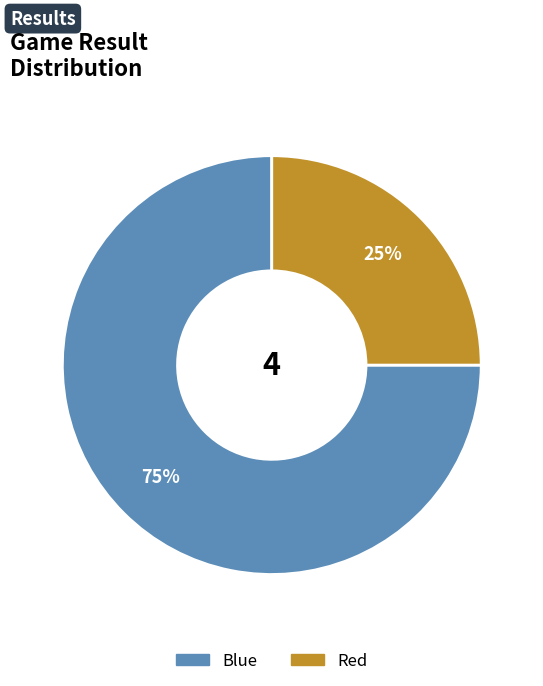

To the nearest percent, what is the combined percentage of Blue and Red?

100%